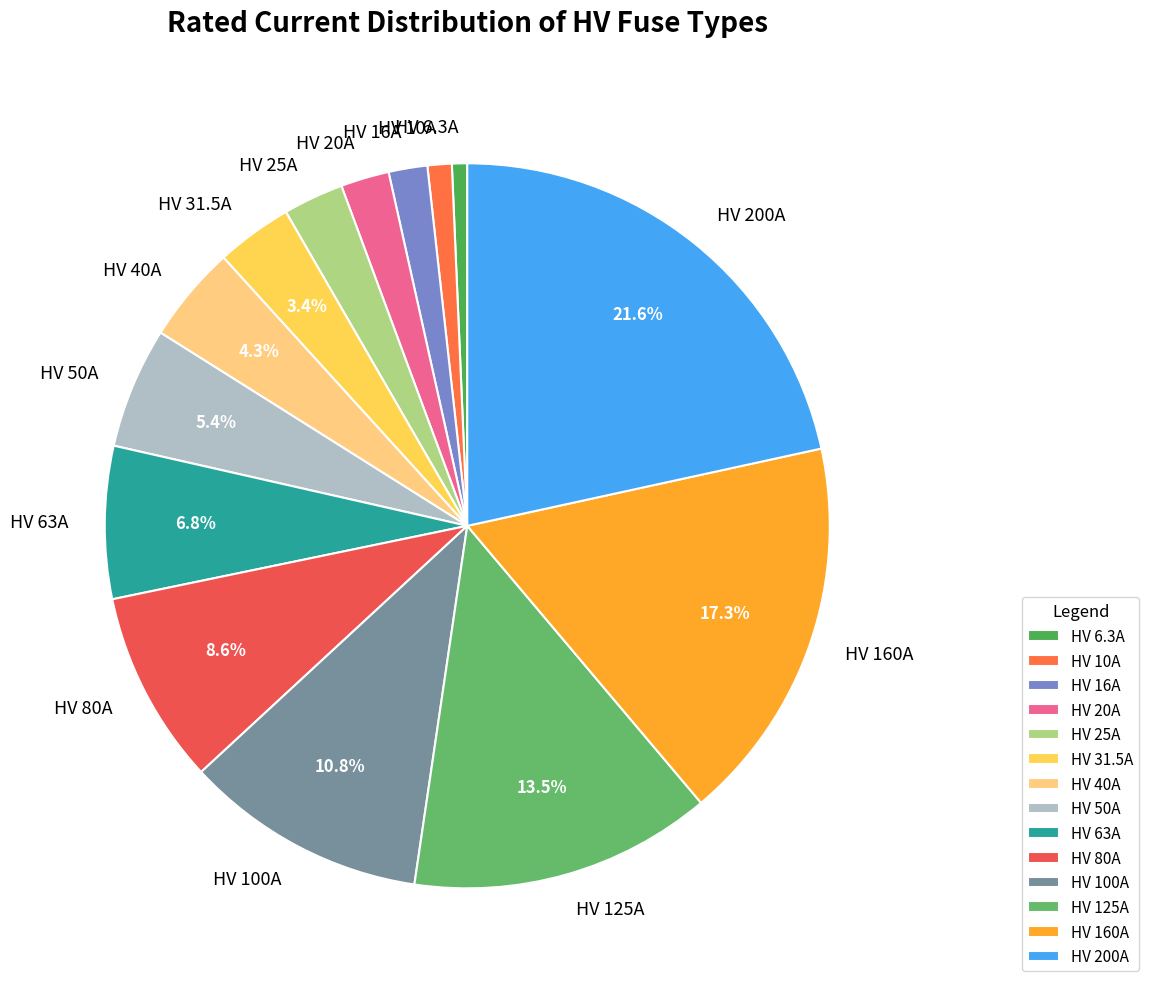

Is HV 63A the majority of the pie?

No